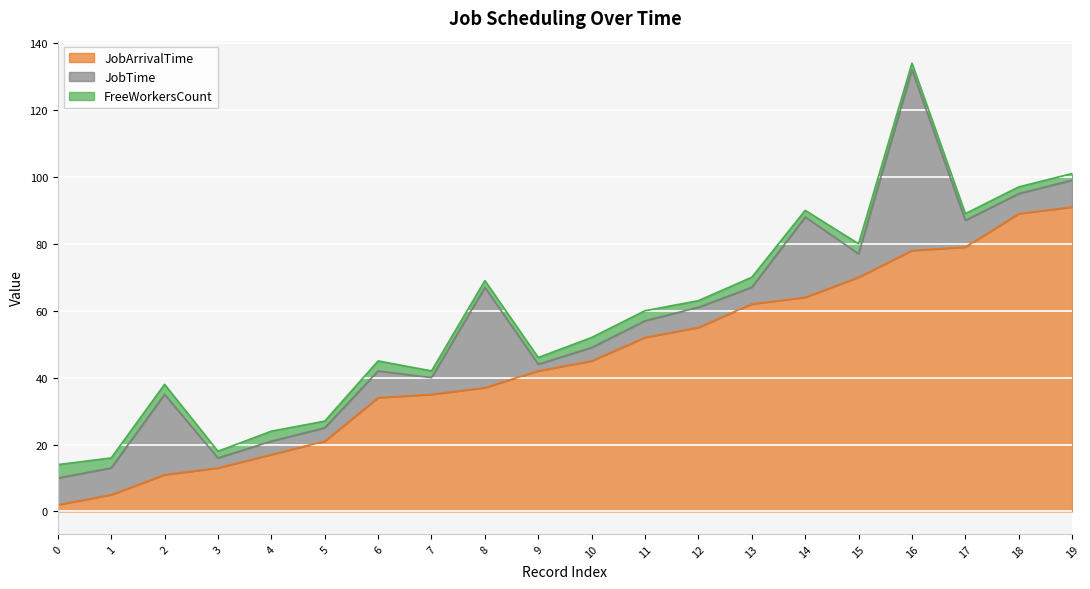

What is the highest value of the JobTime series?

54